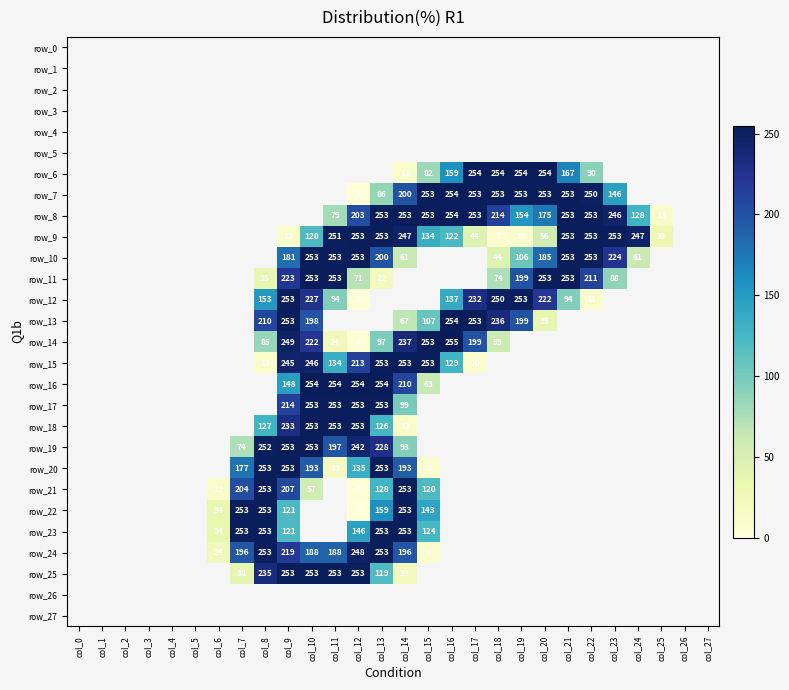

Where is row_22 nearest to the value 126?

col_9